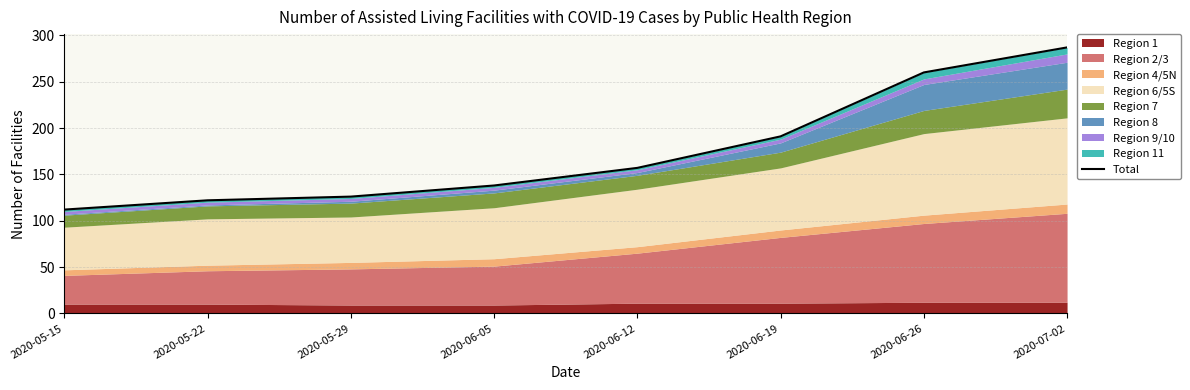

What is the sum of the values at 2020-05-15 and 2020-05-29?

238